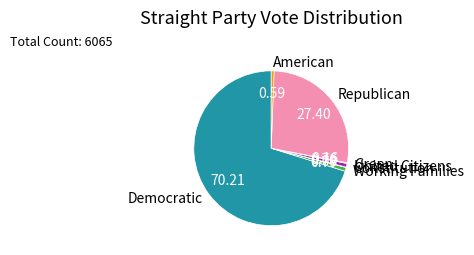

Is there a majority slice in this chart?

Yes